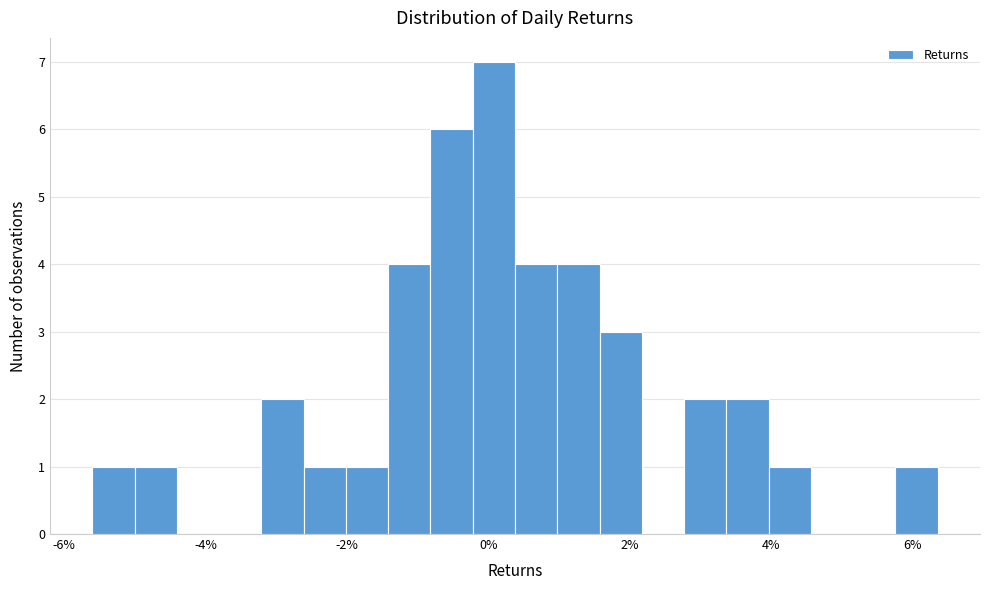

Read against the x-axis, roughly where is the centre of the tallest bar?

0.0